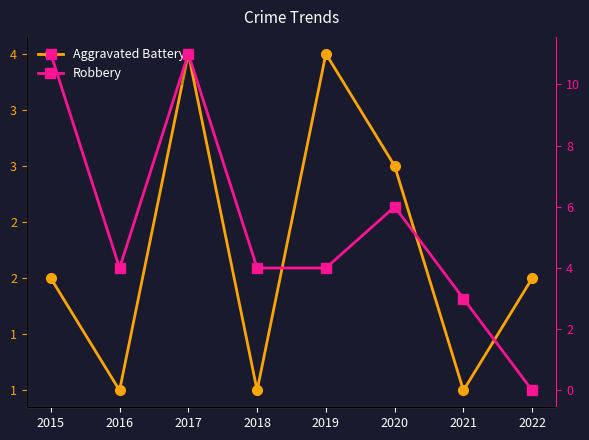

At which label does Robbery reach its minimum?

2022